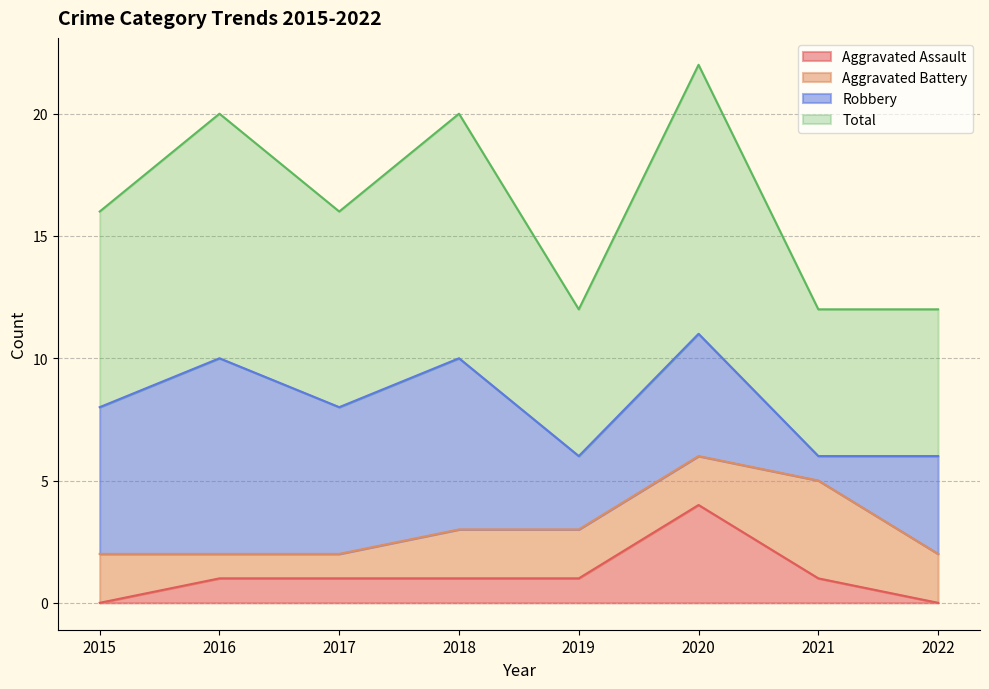

What is the maximum value for Total?

11